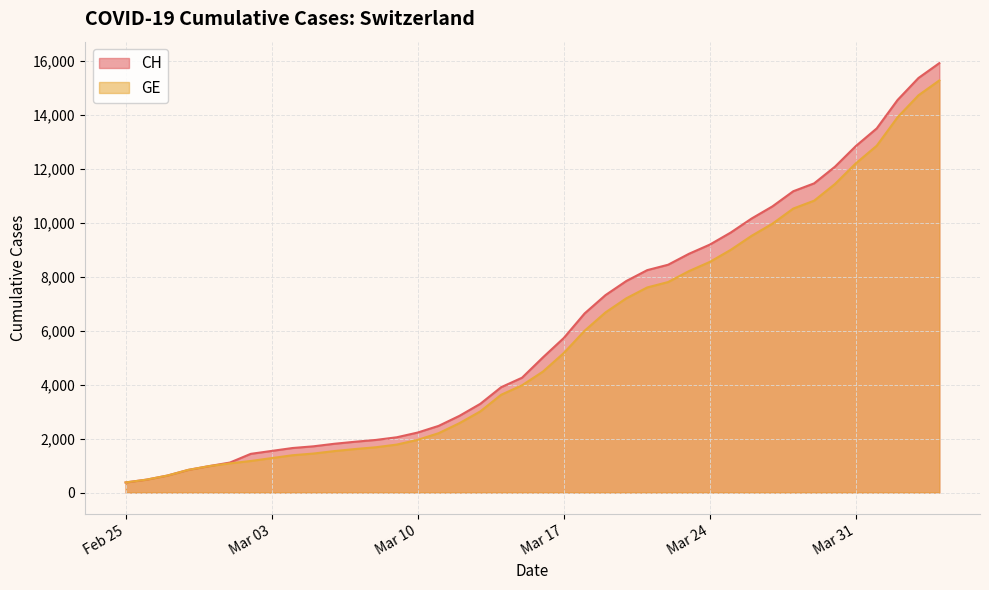

What is the lowest value of the CH series?

375